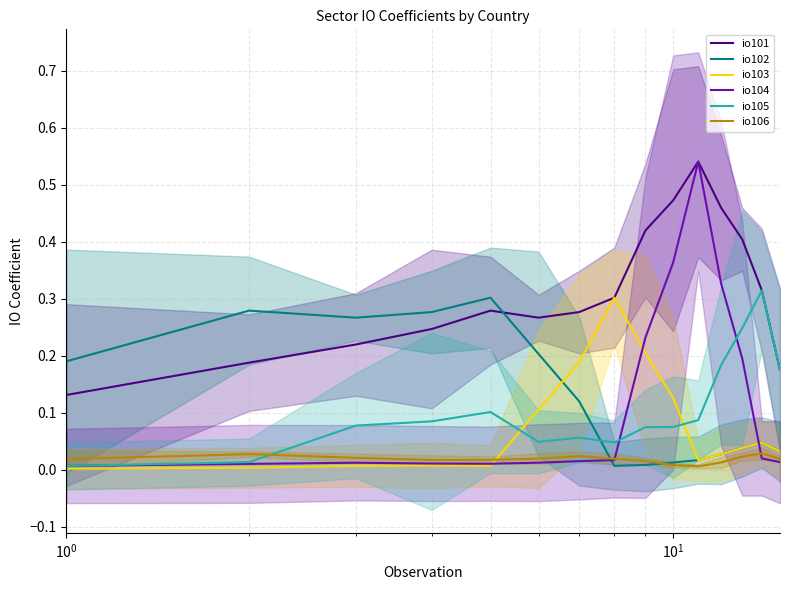

Which series has the largest total across all categories?

io101